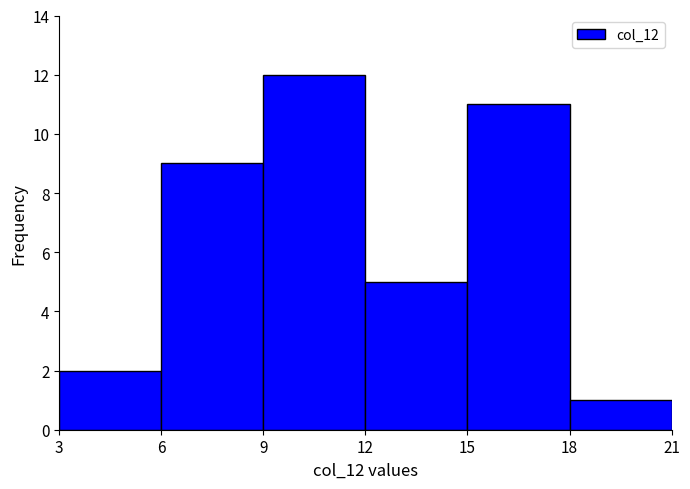

Reading left to right, transcribe this chart: for each bar, give the range it covers on the x-axis and its height. The values are not printed on the chart, so give them approximately, as read against the axis.

3 to 6: 2
6 to 9: 9
9 to 12: 12
12 to 15: 5
15 to 18: 11
18 to 21: 1